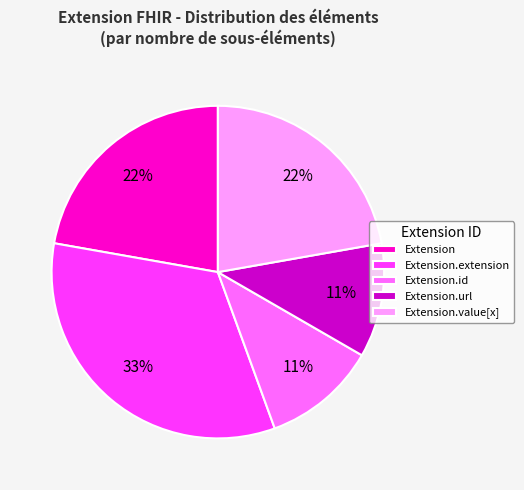

How many slices are in this pie chart?

5